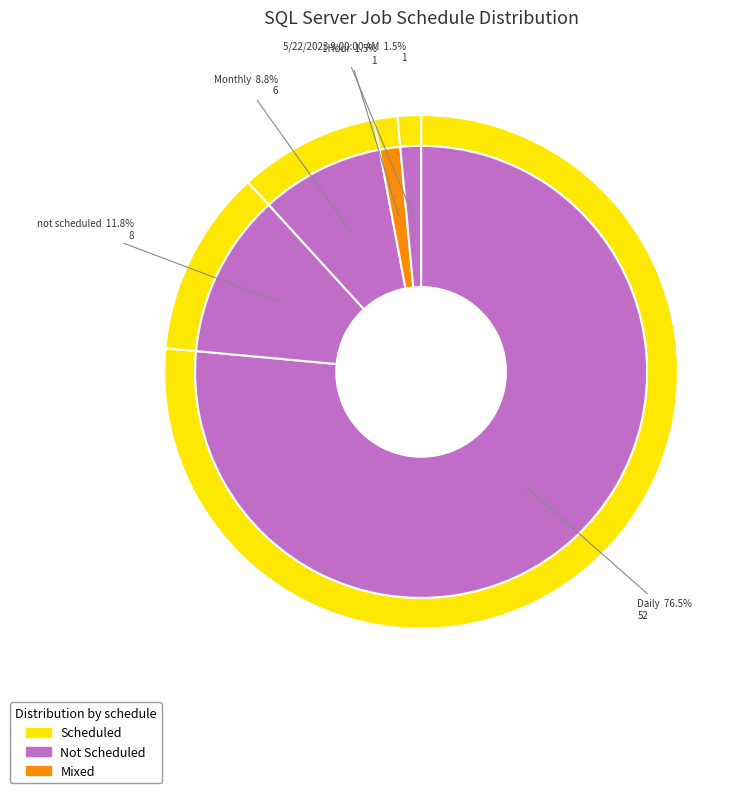

True or false: 1Hour accounts for 7% of the total.

False